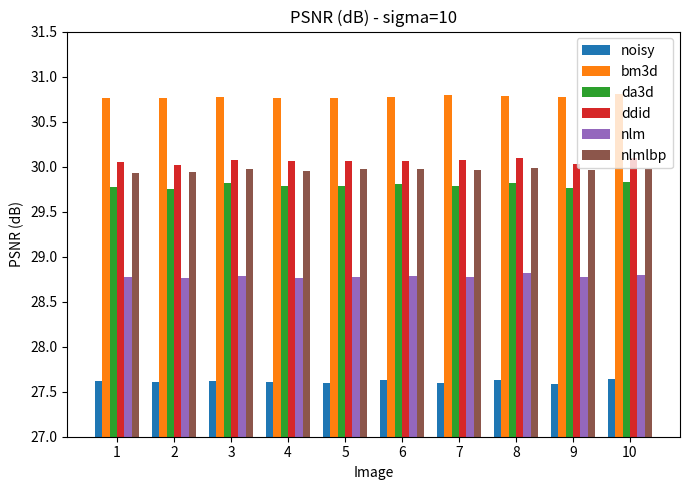

What is the difference between the highest and lowest values at 10?

3.2